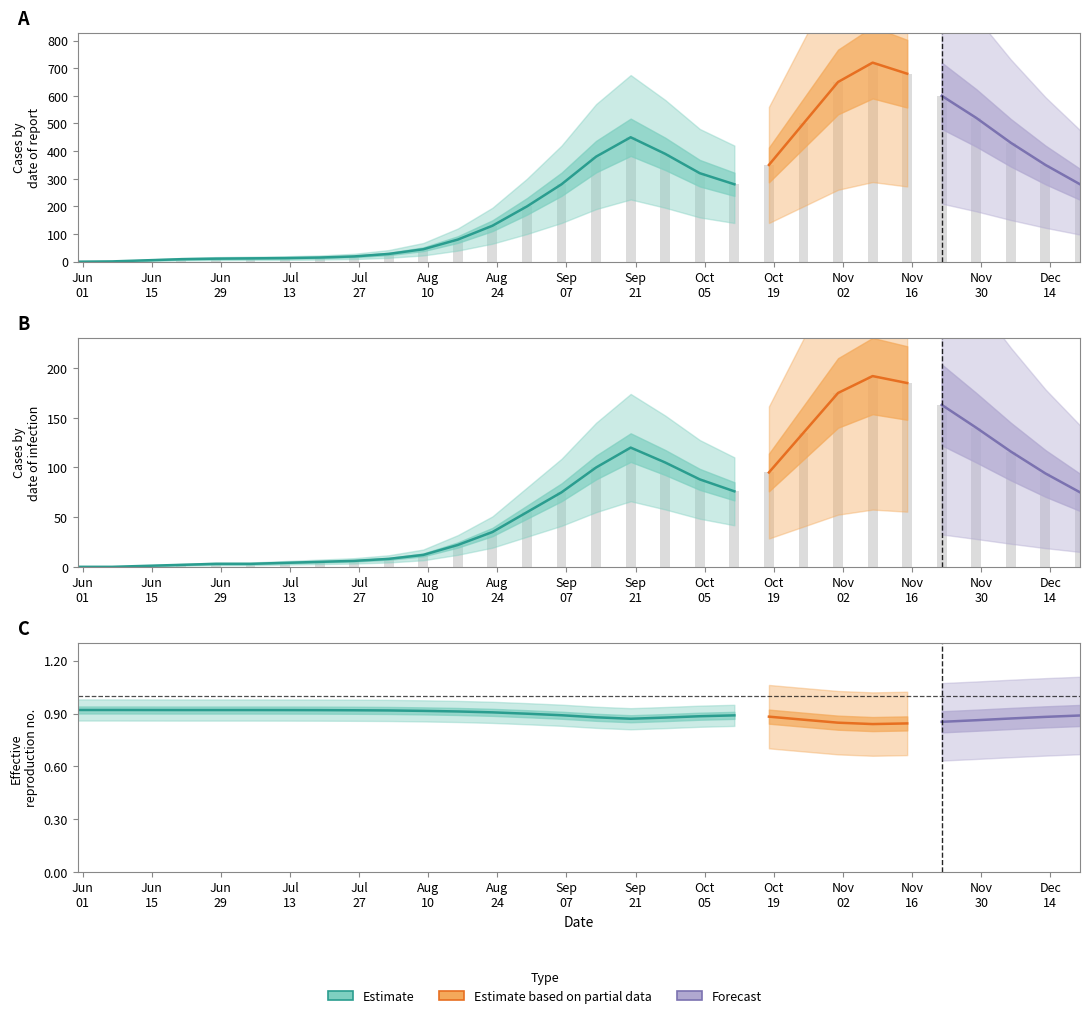

Are the bars grouped side by side (vs. stacked)?

Yes